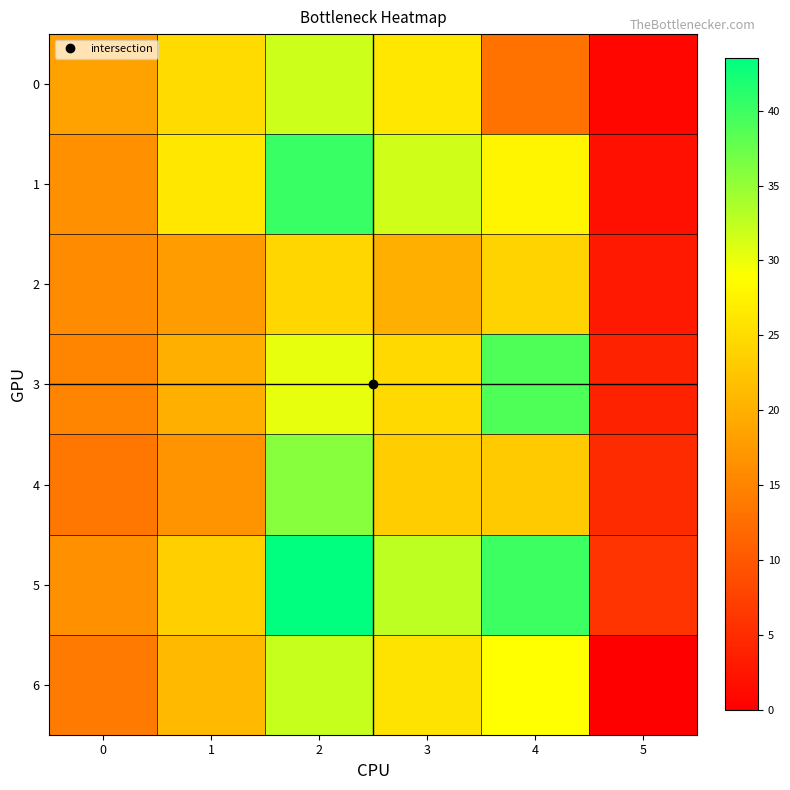

What is the total value across all series at 5?

21.0